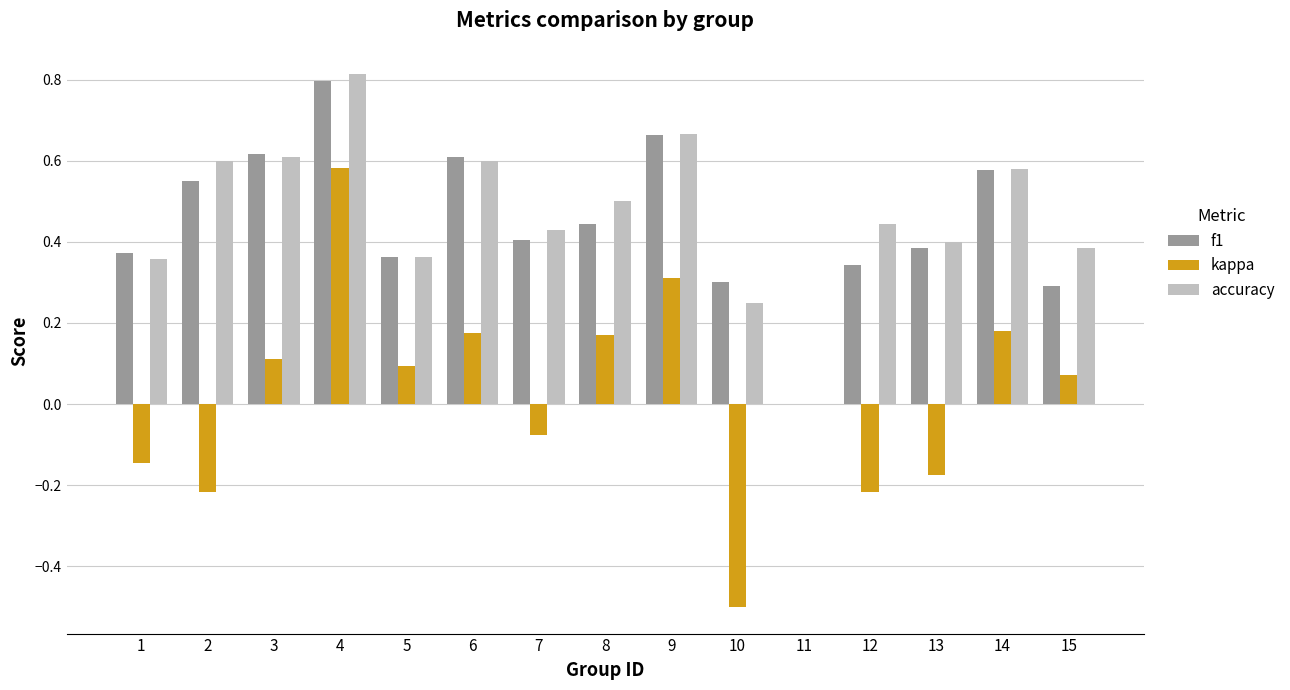

Which category has the highest value in the accuracy series?

4